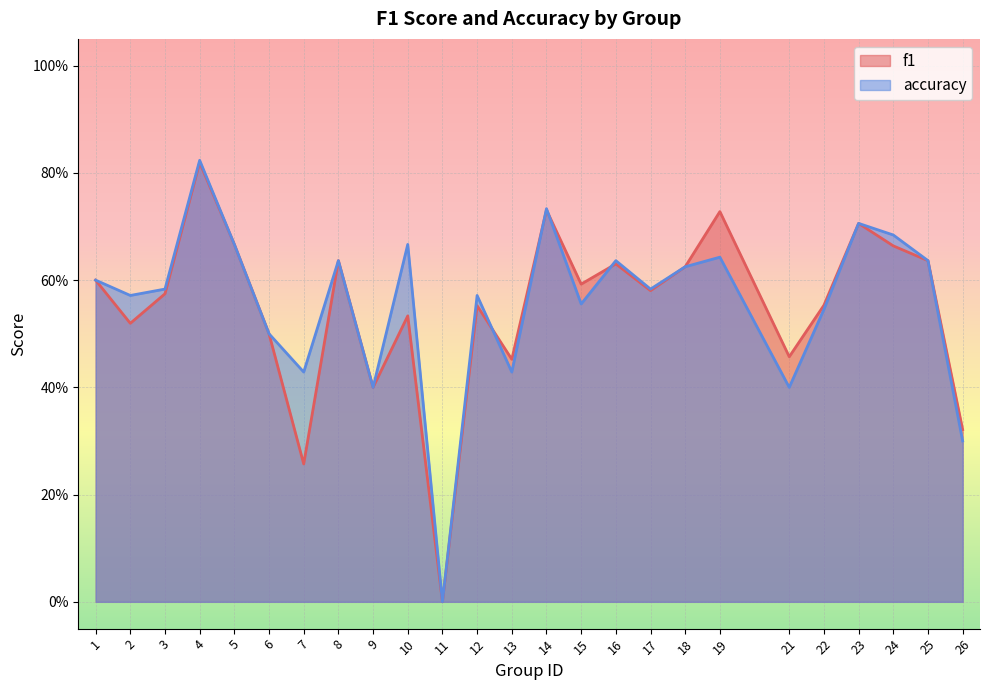

Which series changed the most between 5 and 7?

f1